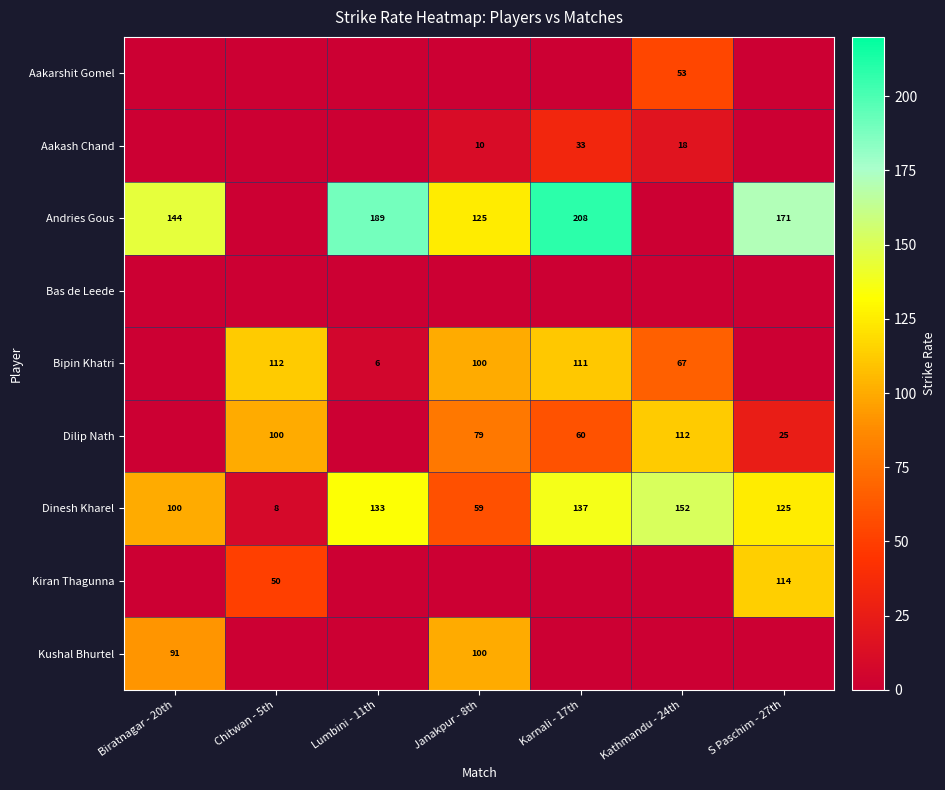

Where is Dinesh Kharel nearest to the value 80?

Biratnagar - 20th